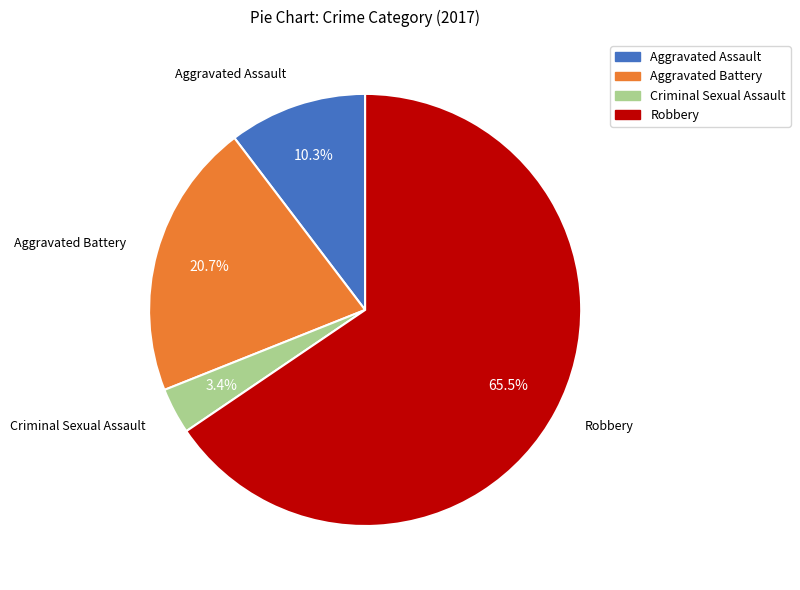

True or false: Aggravated Assault accounts for 10% of the total.

True